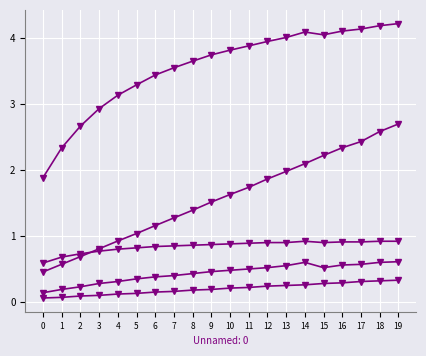

Count the number of categories in the chart.

20